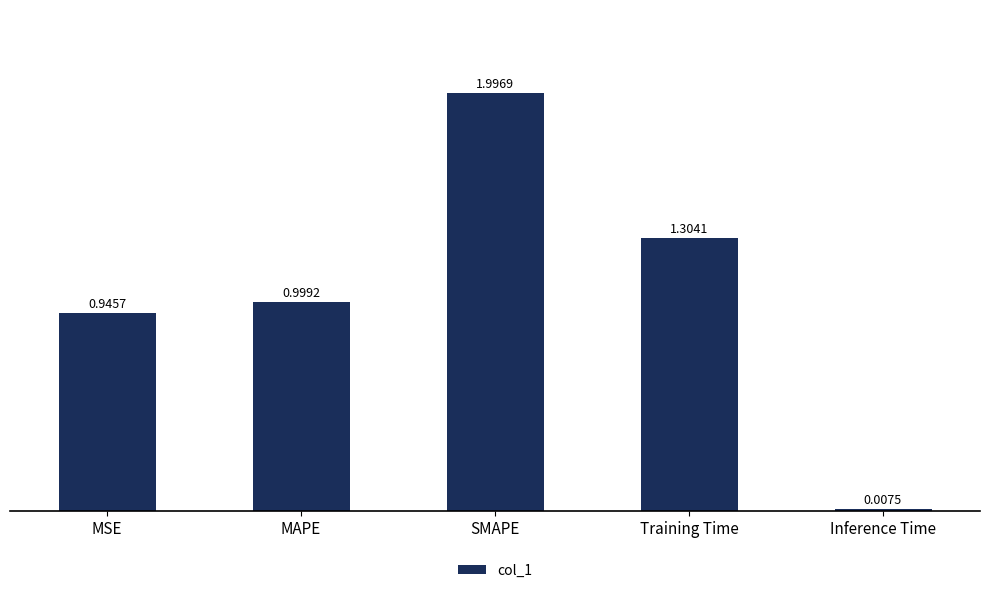

The value at SMAPE is 2.0. True or false?

True